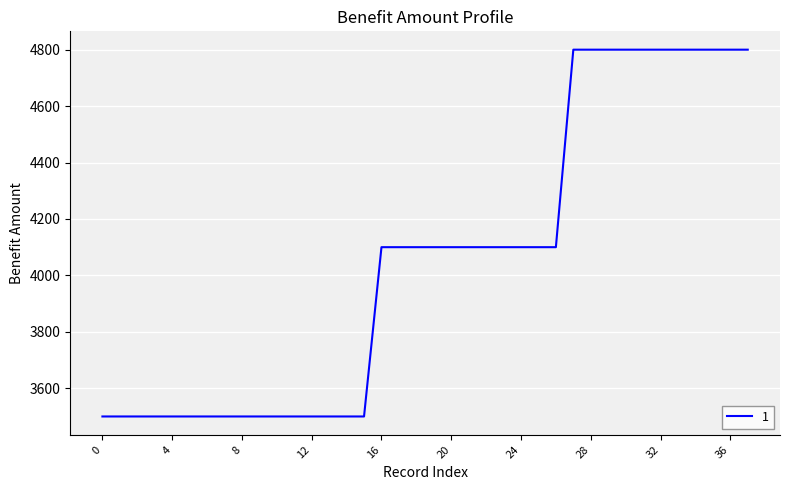

What is the smallest value displayed?

3500